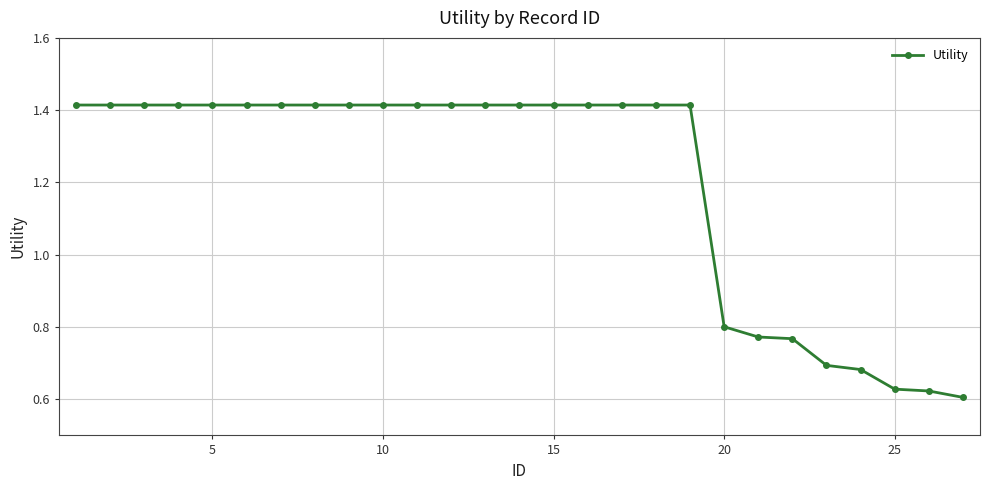

What is the average value?

1.2